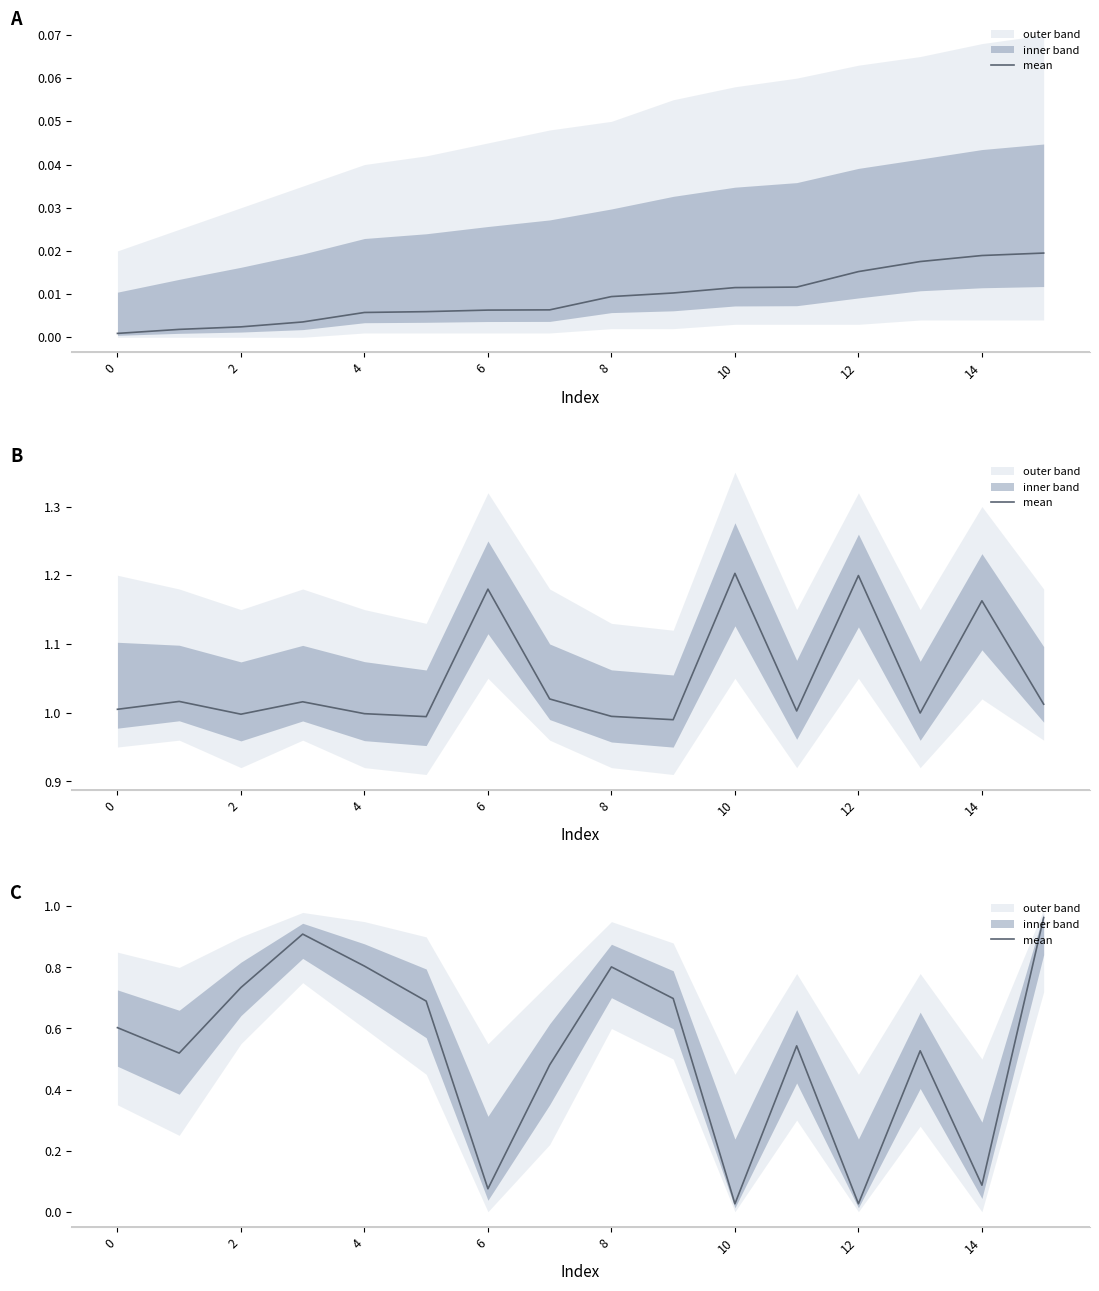

How many interior local peaks (higher than both neighbors) does the data have?

4